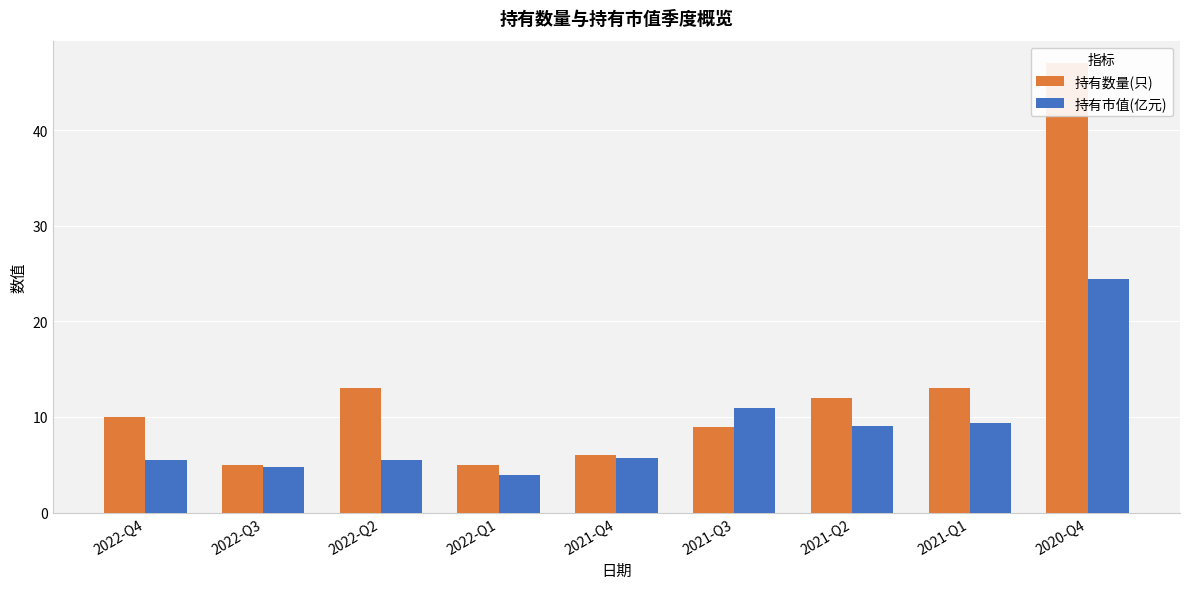

The value of 持有市值(亿元) at 2022-Q2 is 8.8. True or false?

False